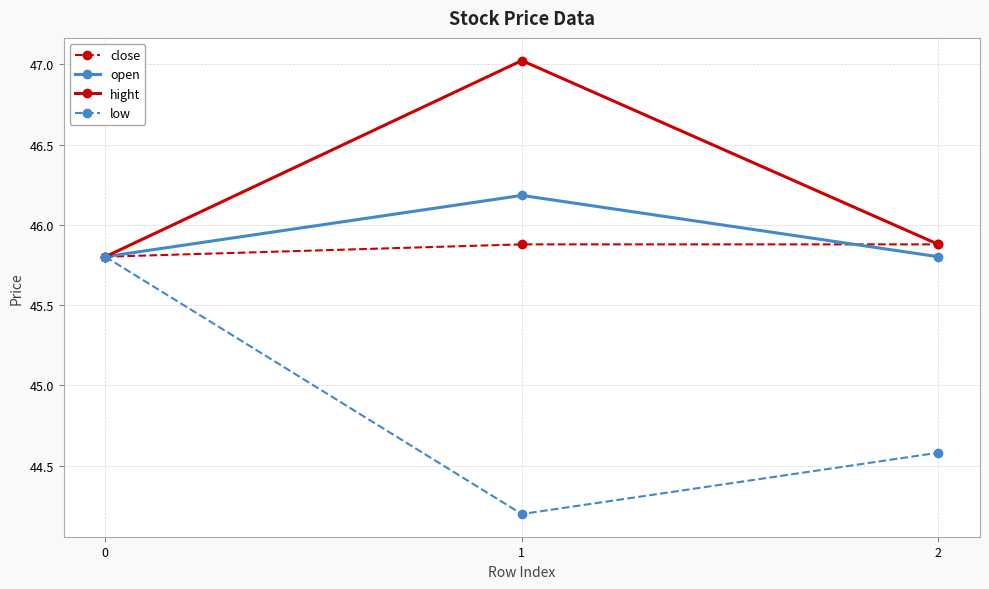

At how many categories does at least one series exceed 45?

3